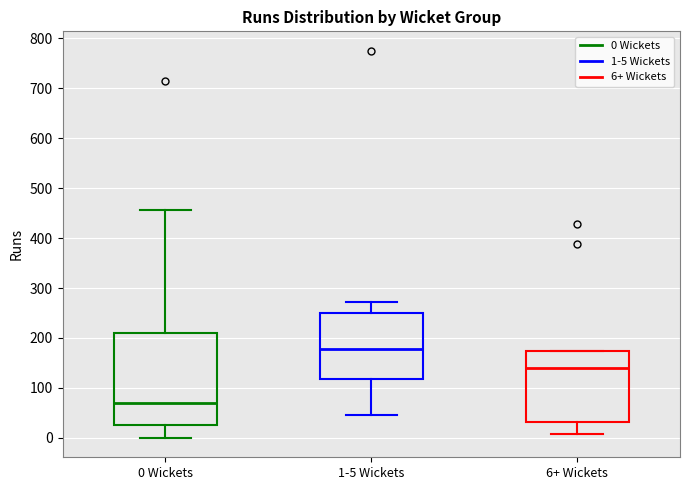

Reading left to right, transcribe this box plot: for each box, give where its median line is, the range the box spans, and where its two whiskers end, as read against the y-axis. The values are not printed on the chart, so give them approximately, as read against the axis.

0 Wickets: median 70, box 30 to 210, whiskers 0 to 460
1-5 Wickets: median 180, box 120 to 250, whiskers 50 to 270
6+ Wickets: median 140, box 30 to 170, whiskers 10 to 170